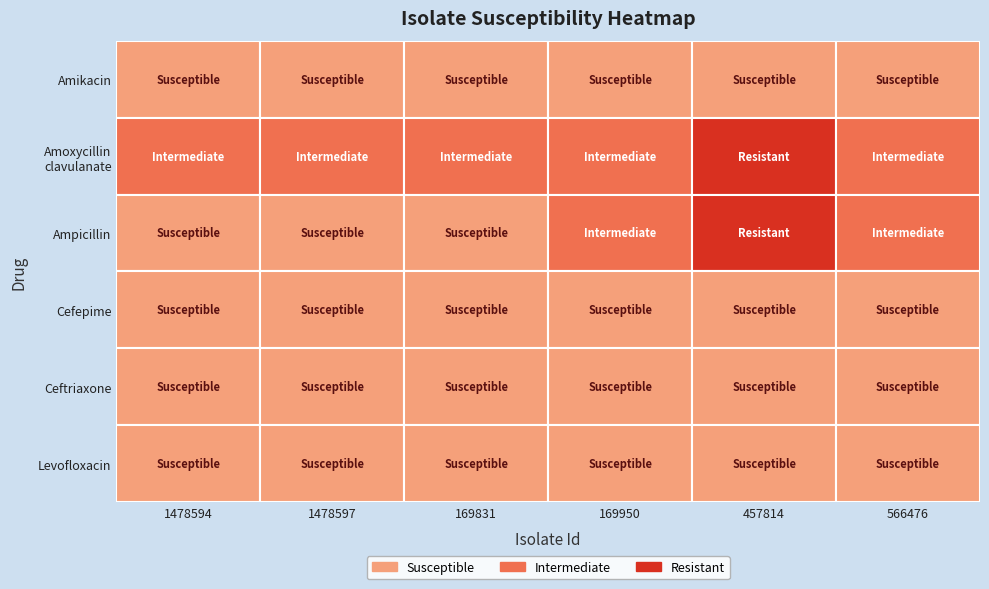

What is the maximum value for Levofloxacin?

1